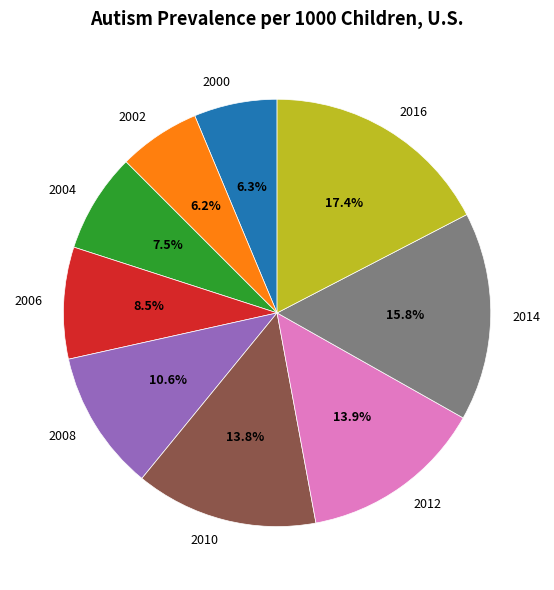

What is the ratio of the value at 2014 to the value at 2010?

1.1